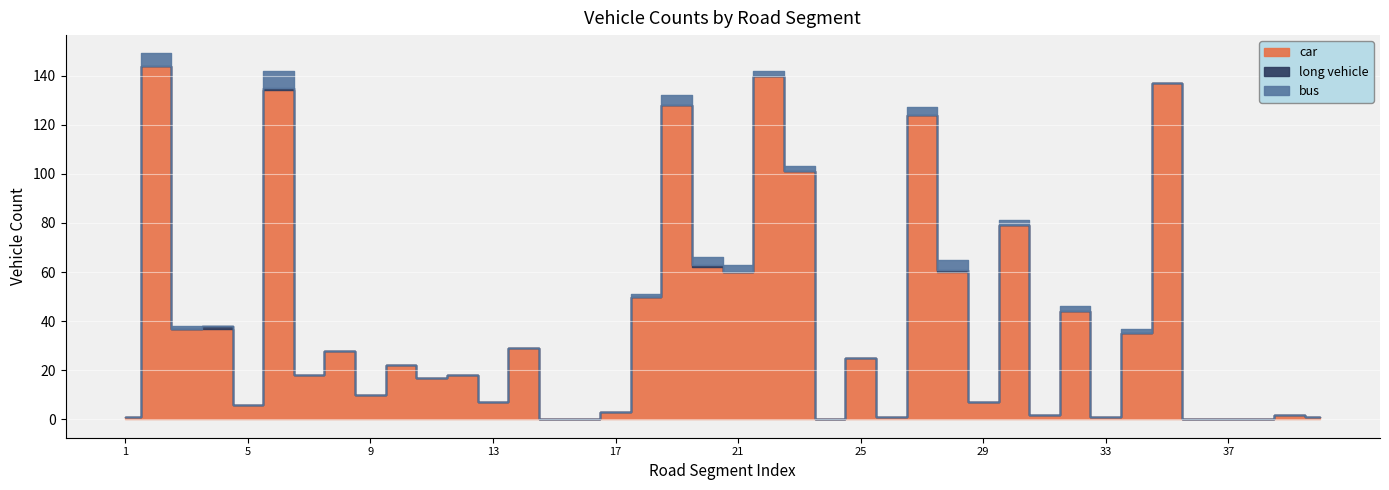

Which series changed the most between 3 and 16?

car